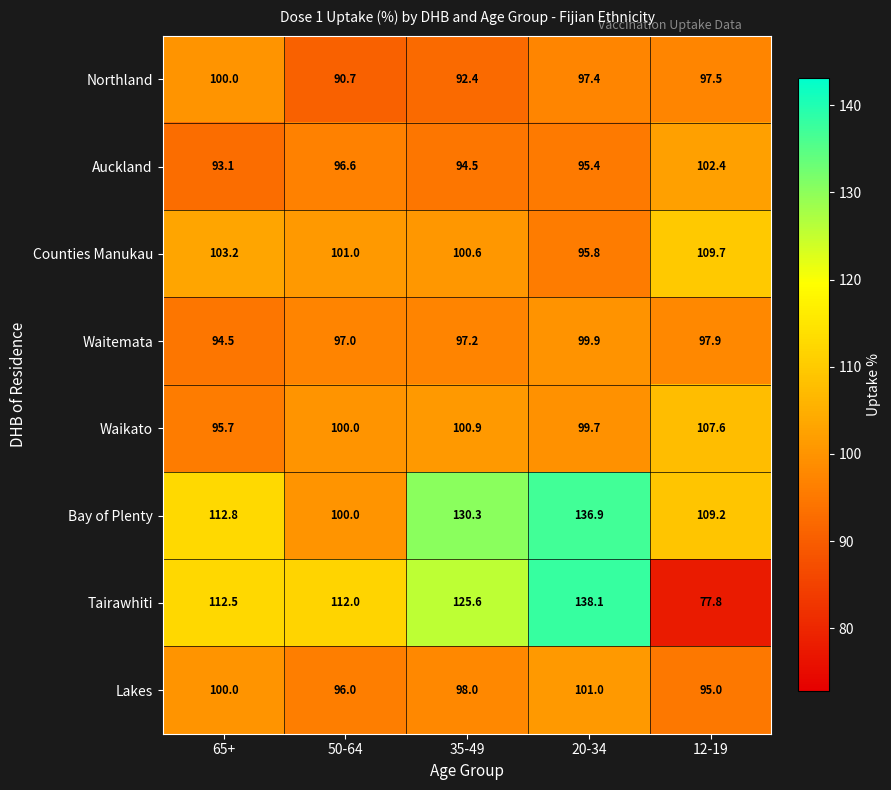

What is the difference between the highest and lowest values at 50-64?

21.3